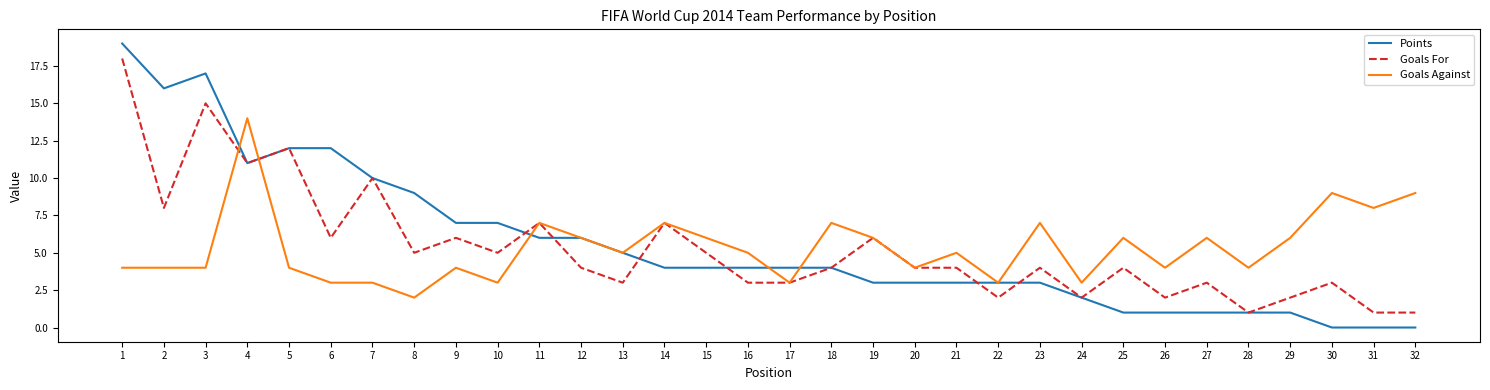

What is the highest value of the Goals Against series?

14